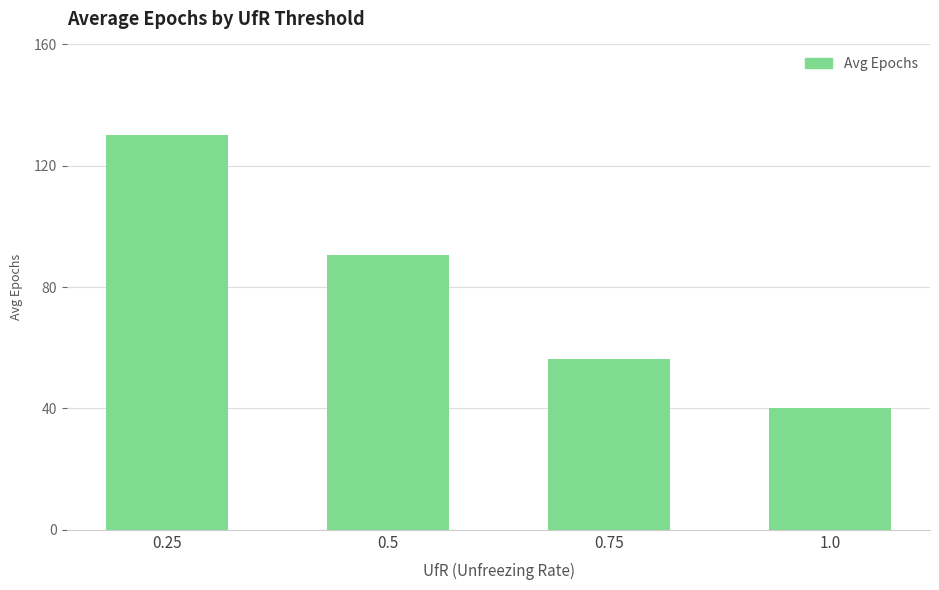

How many bars are there in total?

4